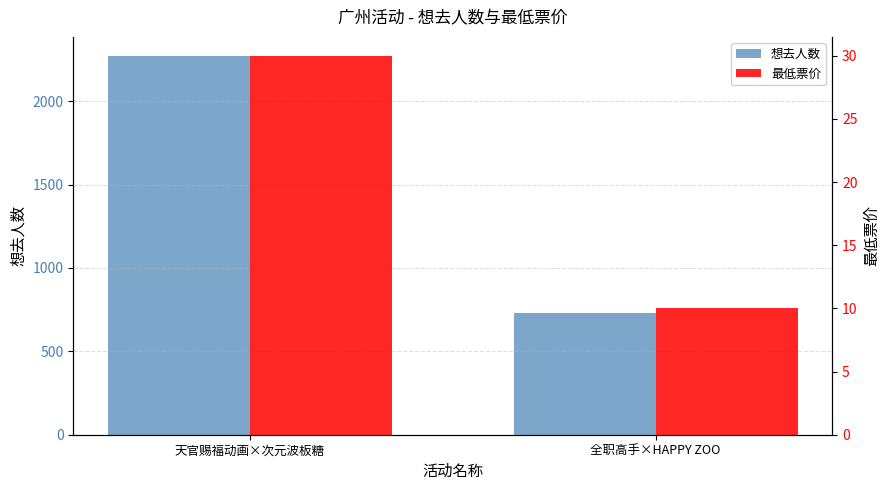

Rank the series at 全职高手×HAPPY ZOO from highest to lowest value.

想去人数, 最低票价